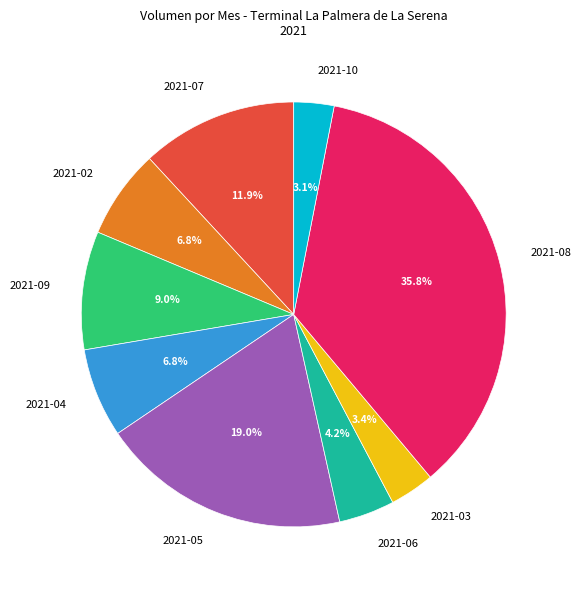

What percentage is NOT represented by 2021-02?

93.2%